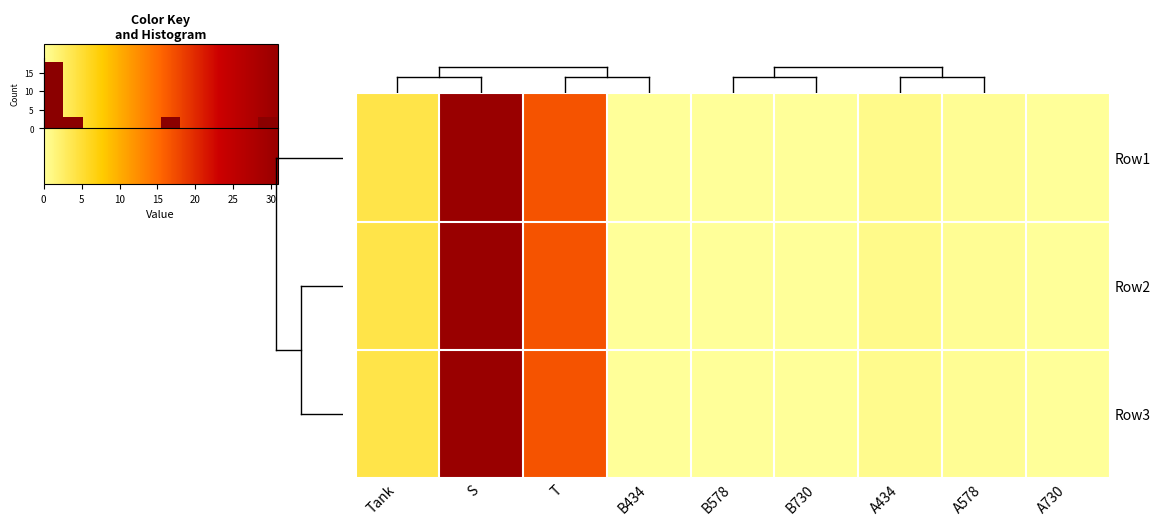

List the series in order of their peak value, highest first.

Row1, Row2, Row3